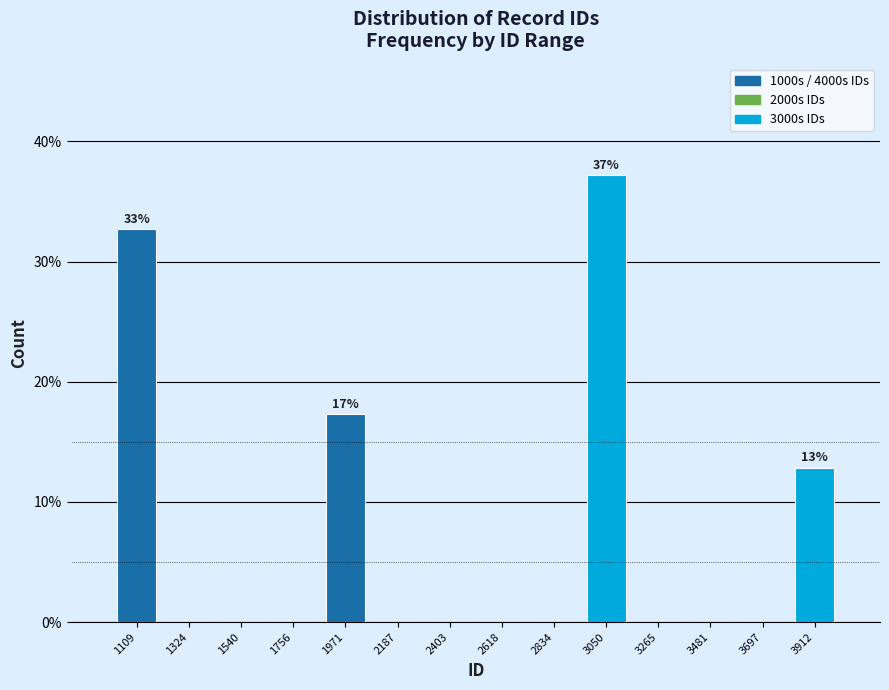

Which range on the x-axis has the tallest bar?

2950 to 3150